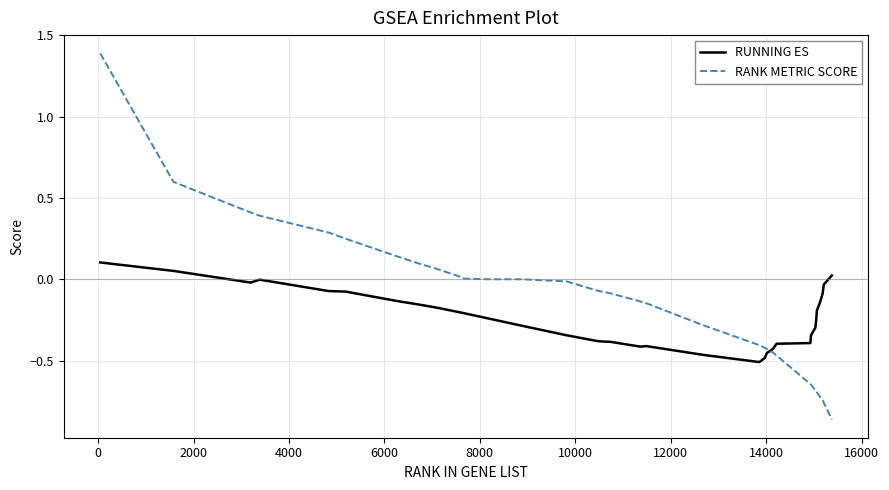

What is the sum of all RANK METRIC SCORE values?

-5.8